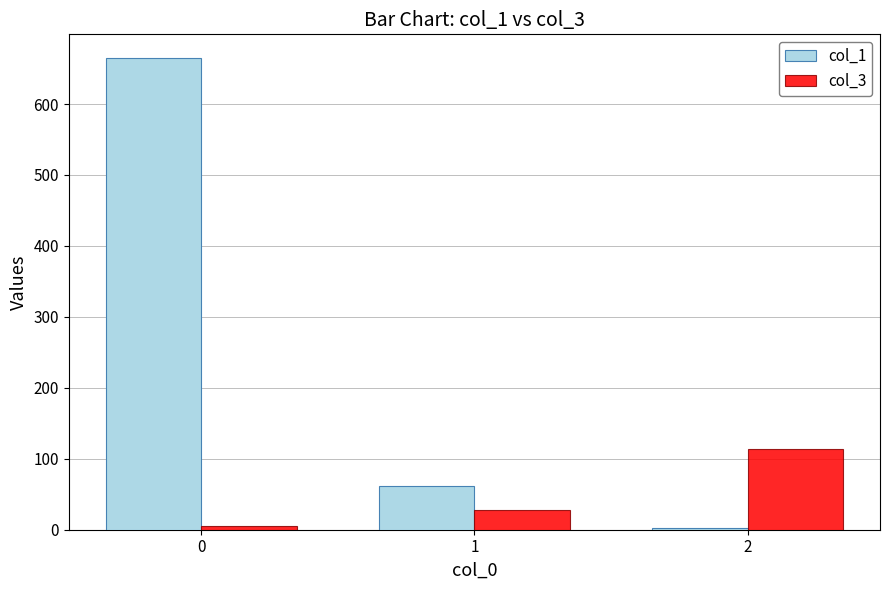

What is the value of the col_1 bar at the 3rd from the left?

3